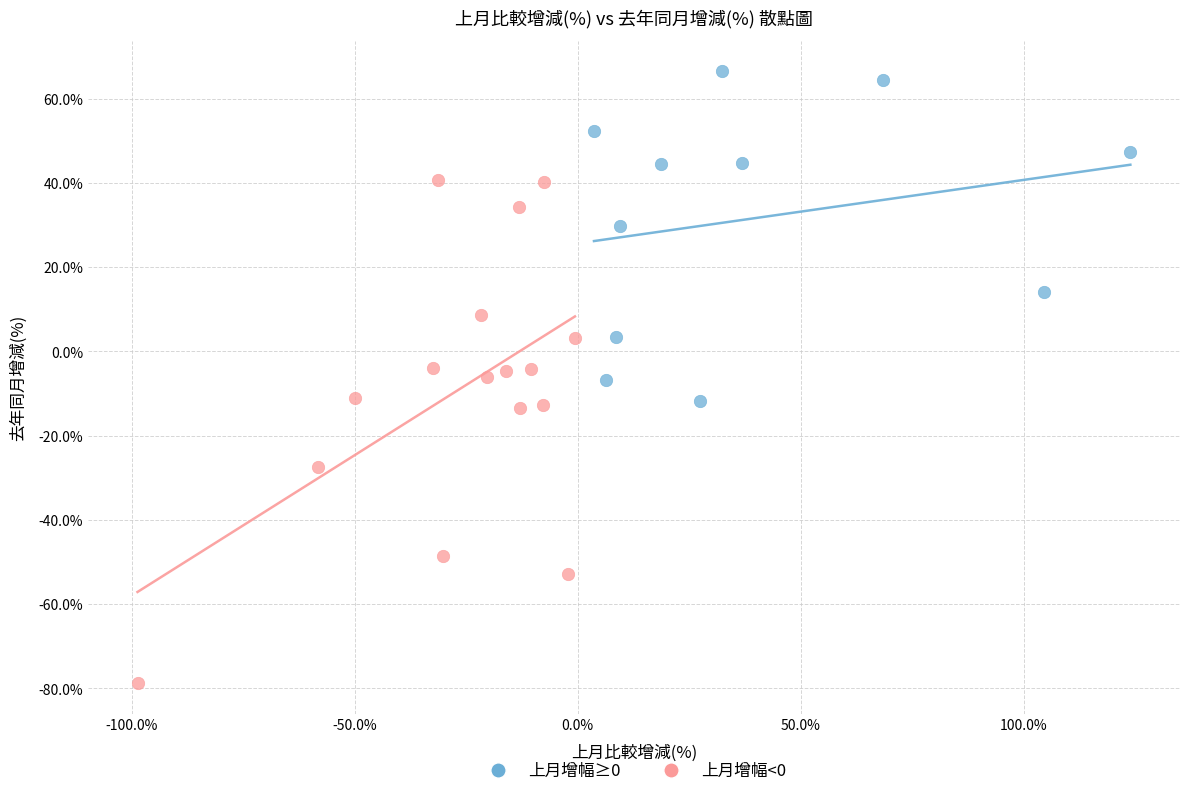

Which series contains the lowest Y value?

上月增幅<0